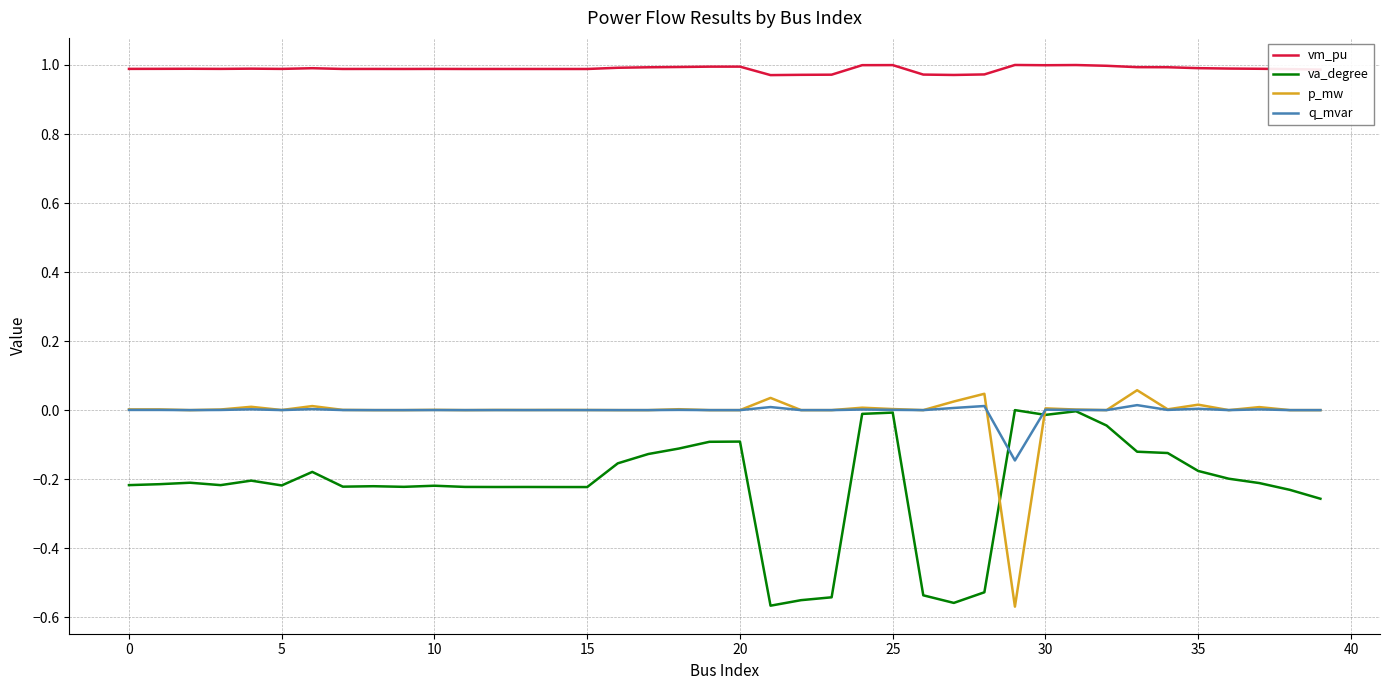

Which series has the largest total across all categories?

vm_pu